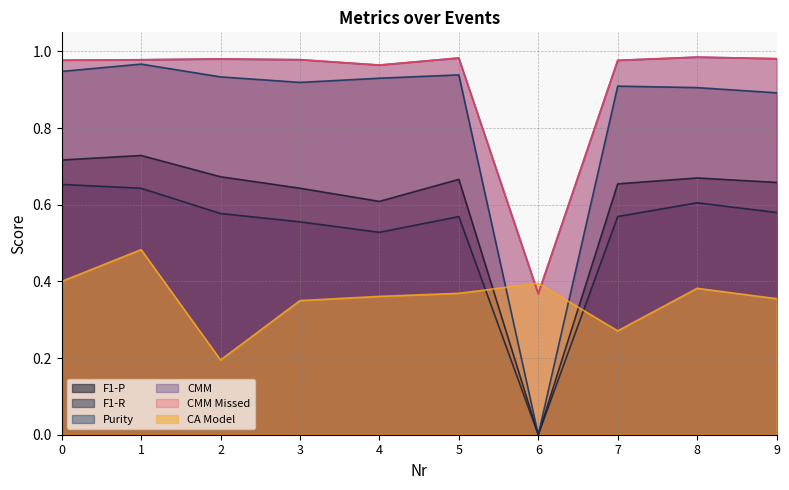

At which category is the sum across all series the highest?

1